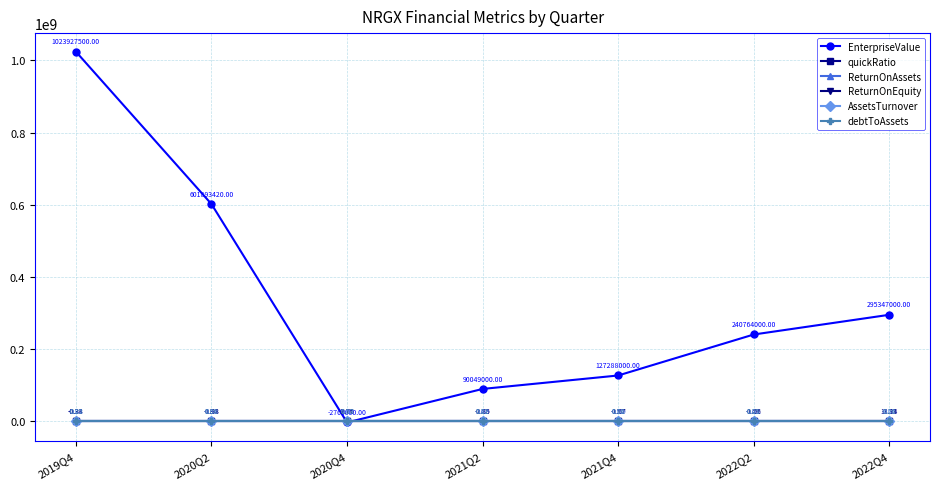

What is the label of the 1st point from the left?

2019Q4